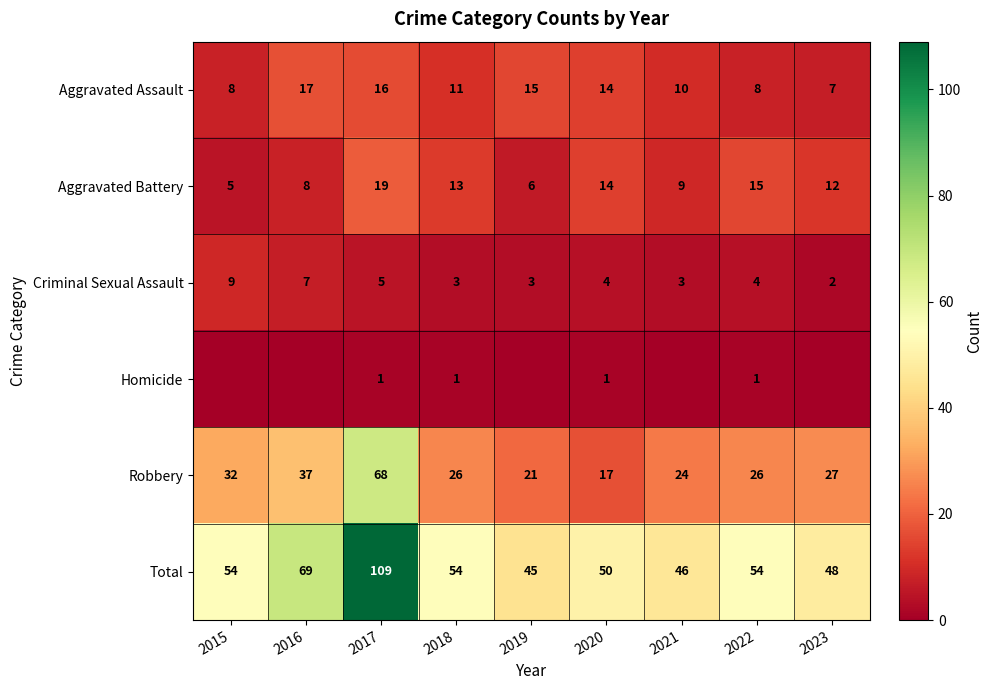

What is the total value across all series at 2023?

96